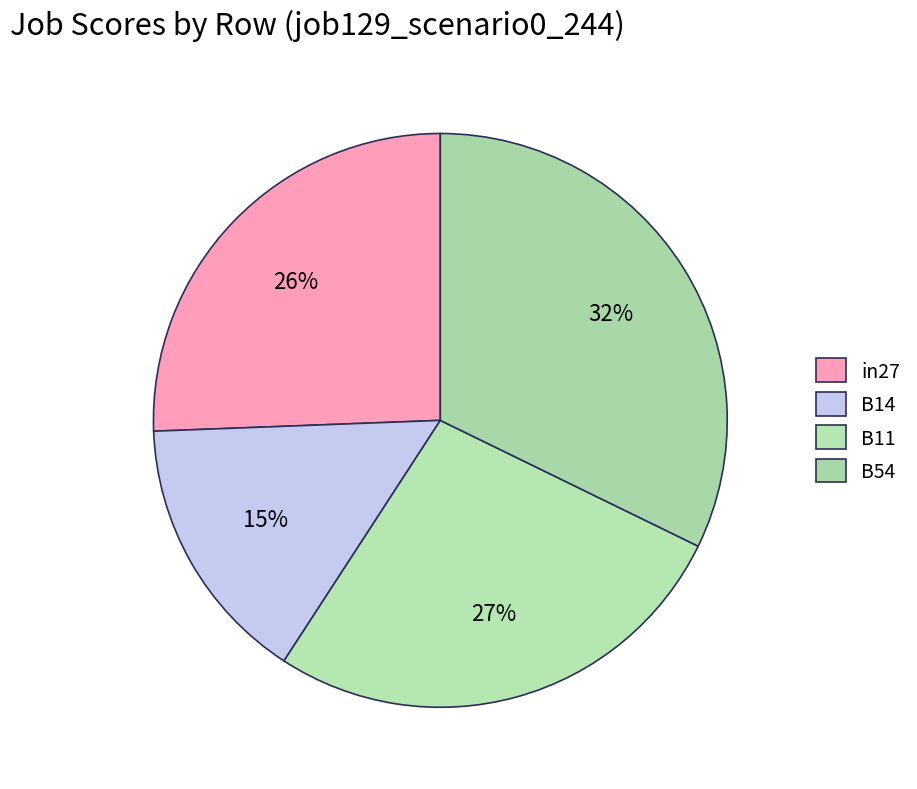

How many segments does this pie chart have?

4